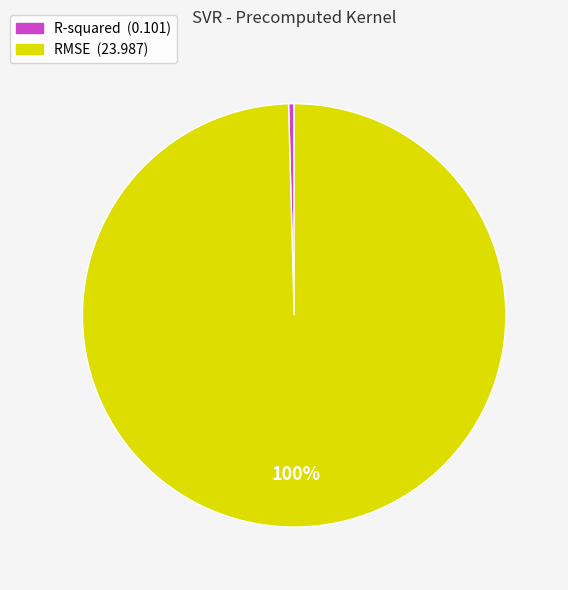

True or false: R-squared accounts for 0% of the total.

True